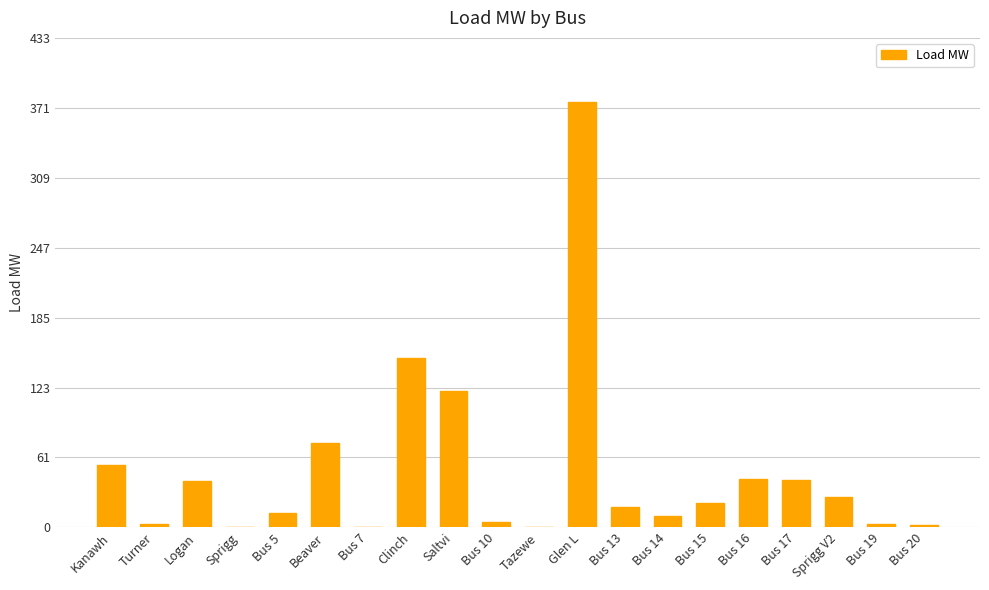

Which has a higher value, Beaver or Bus 17?

Beaver